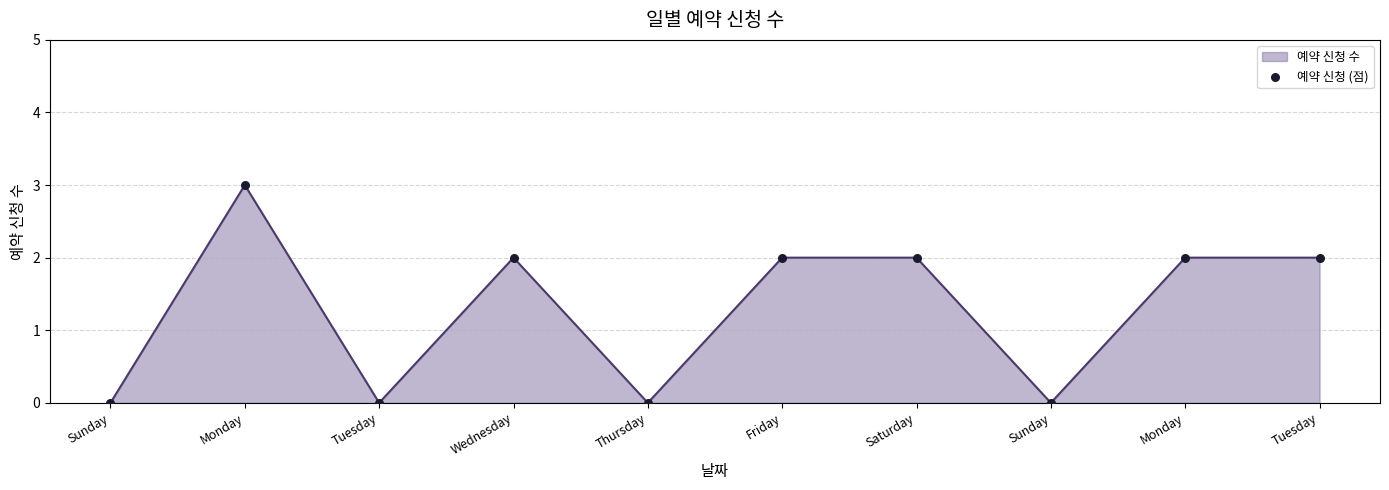

Between Friday and Saturday, which is larger?

Friday